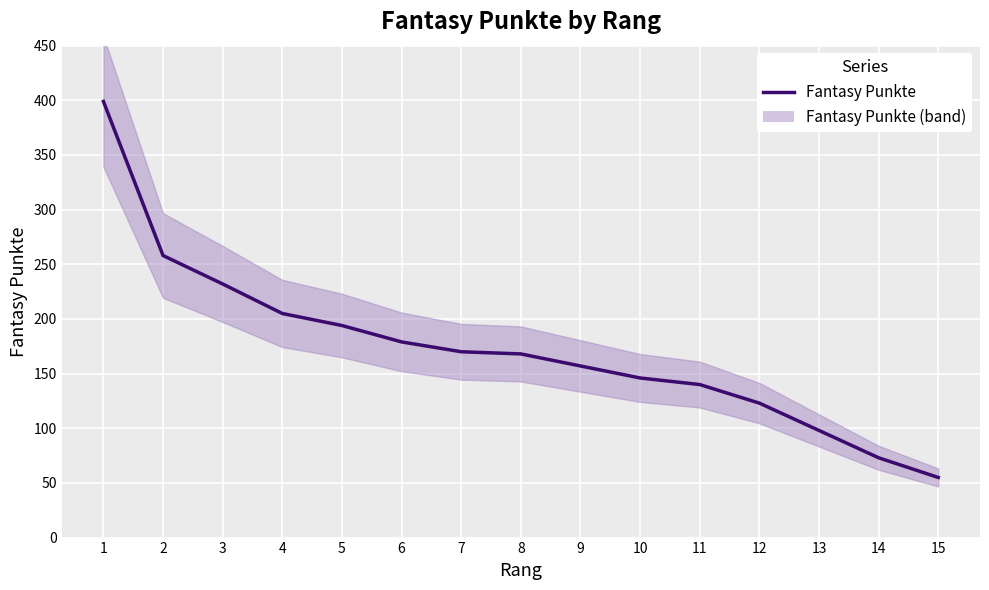

What is the difference between the values at 9 and 3?

75